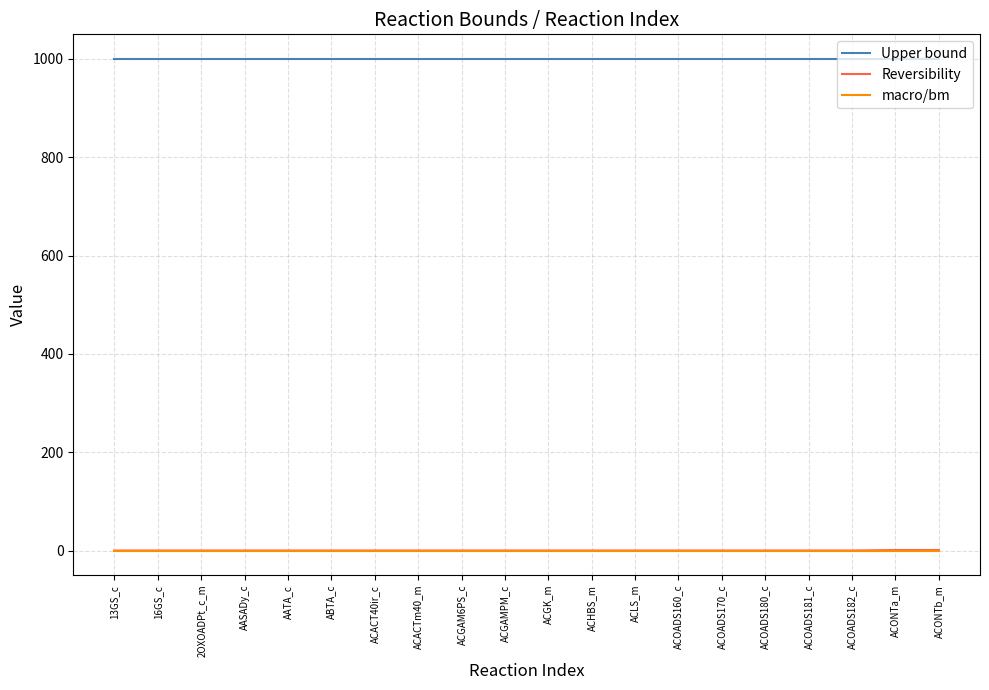

Is the value of Upper bound at AATA_c greater than the value of macro/bm at ACOADS170_c?

Yes